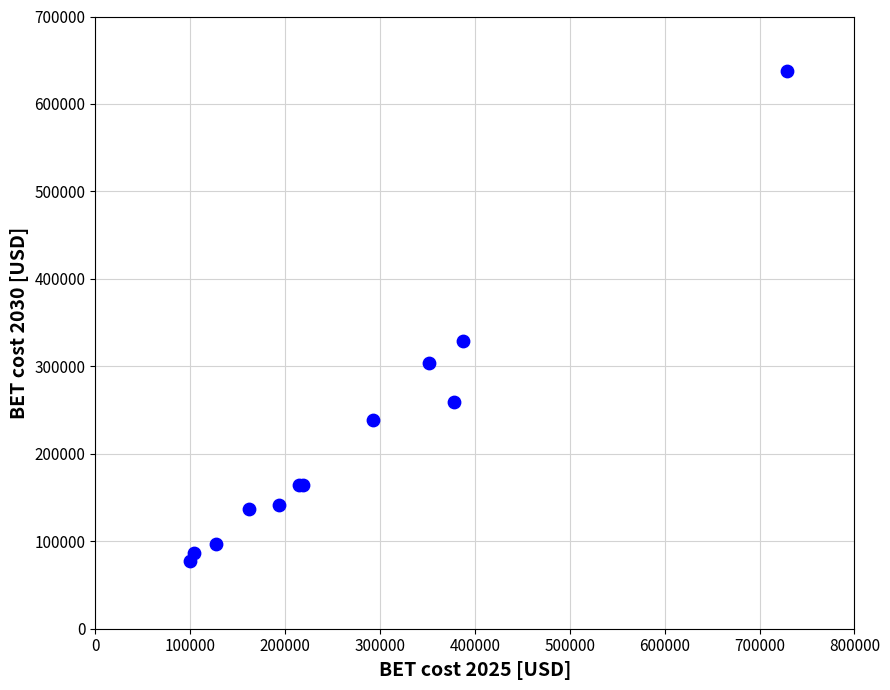

What Y value in the scatter plot is closest to 357845?

329239.3